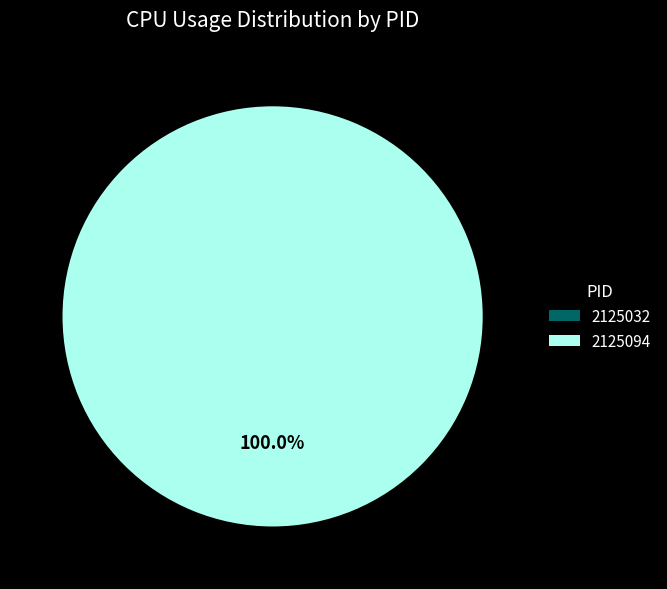

Is the sum of 2125094 and 2125032 greater than half?

Yes